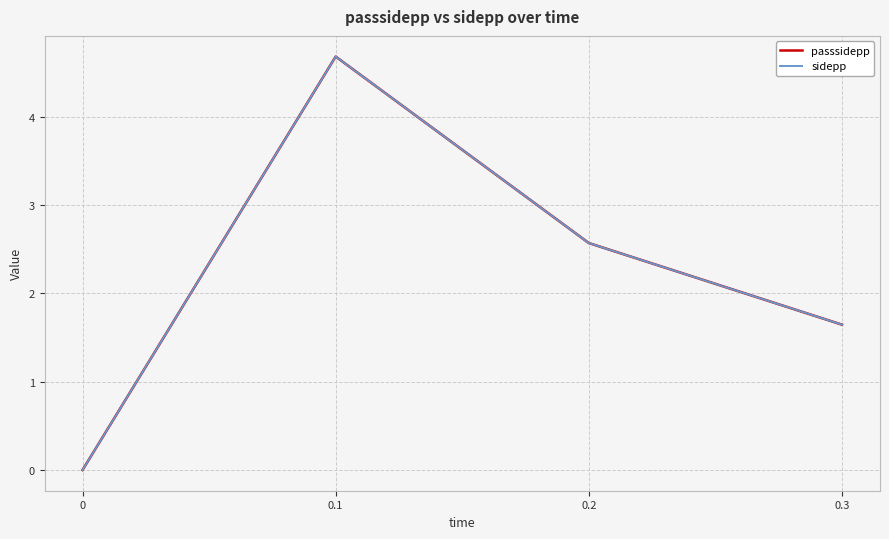

Where does the sidepp series first go above 2?

0.1